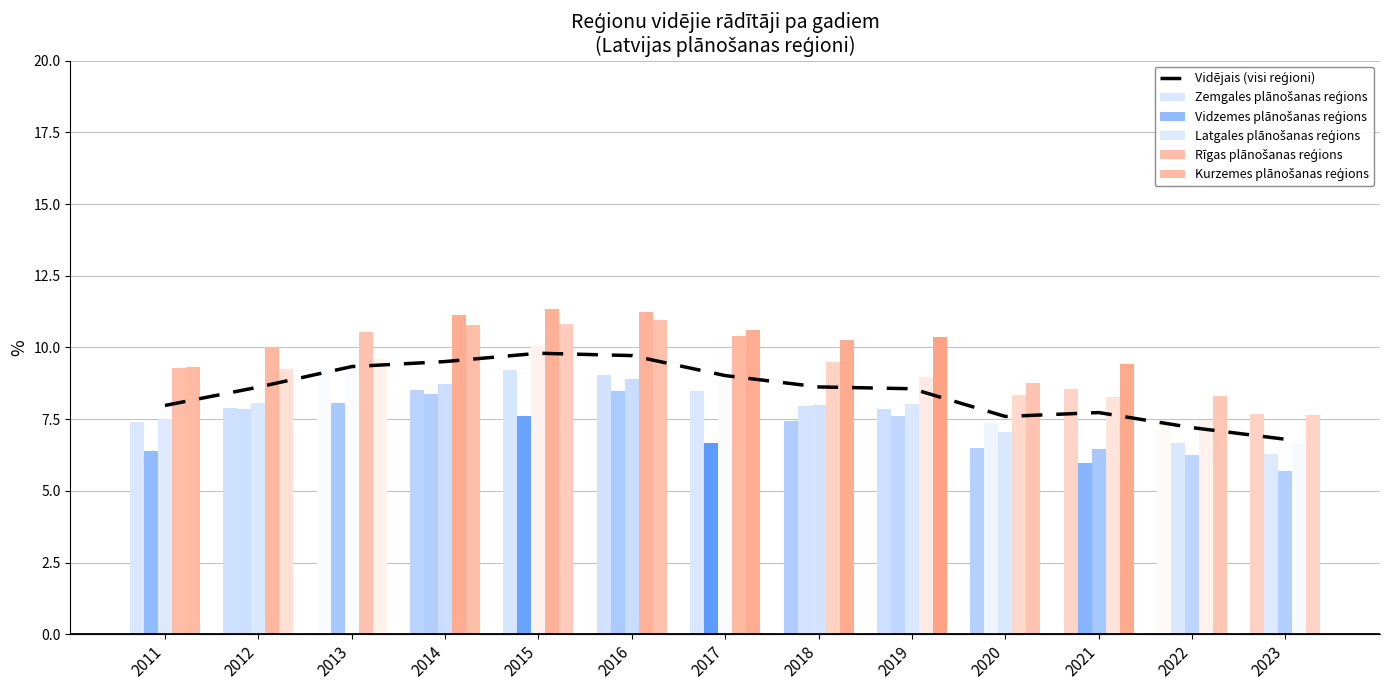

What is the spread (max minus min) of values at 2012?

2.2